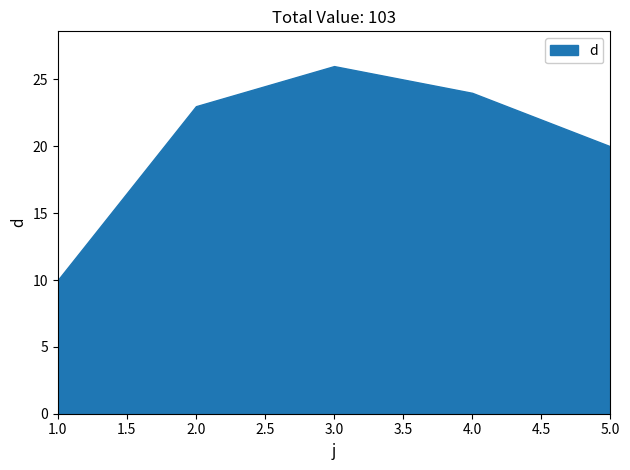

Which category has the highest value across all series?

3.0